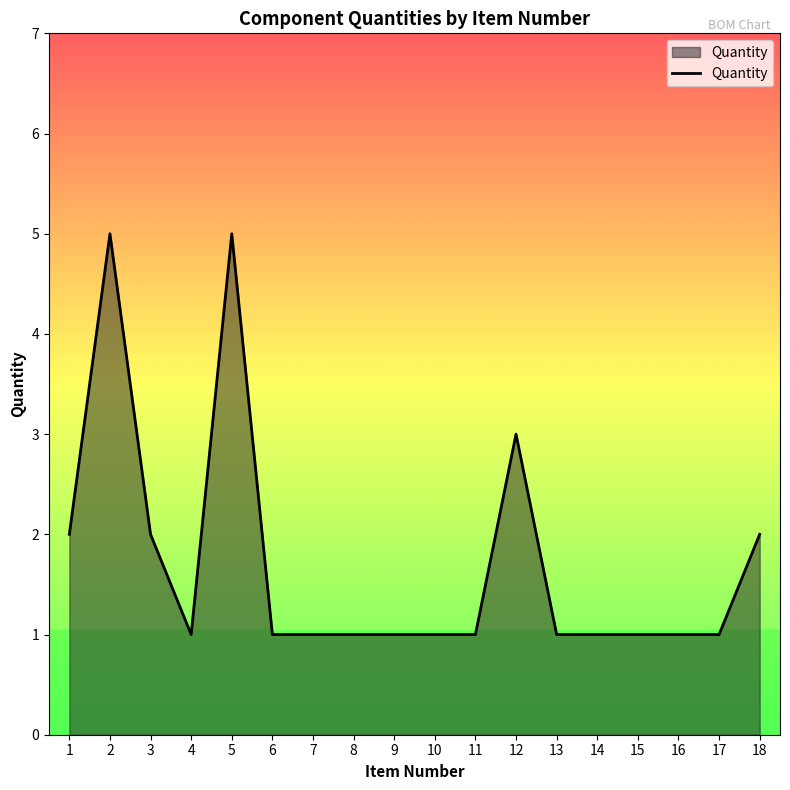

The value at 3 is 2. True or false?

True